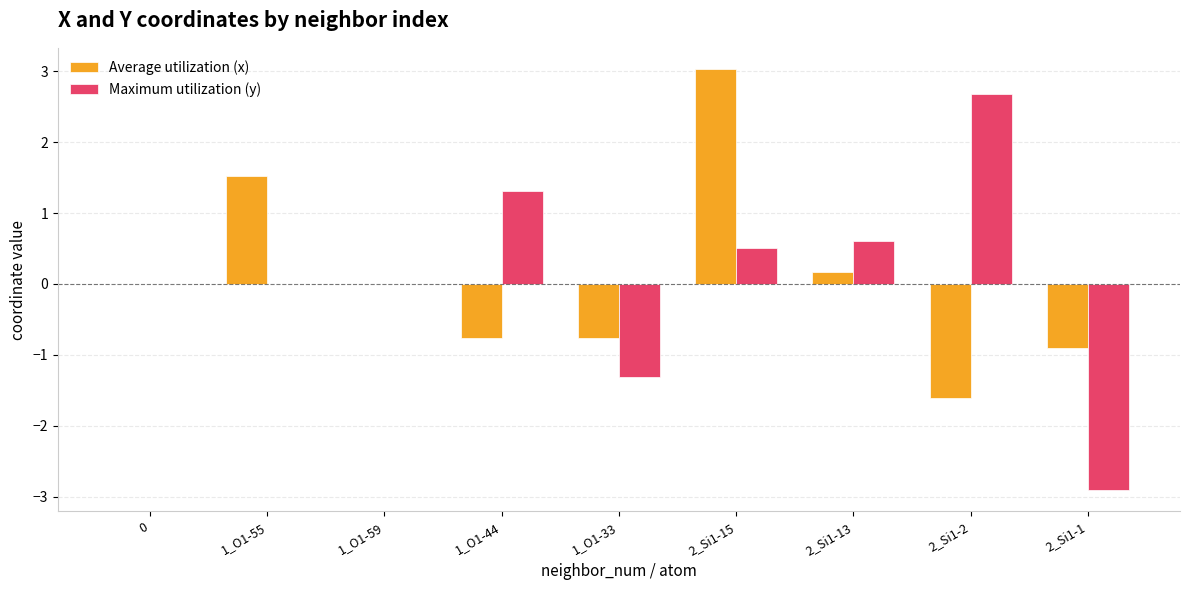

True or false: Maximum utilization (y) has a value of 0.6 at 2_Si1-13.

True